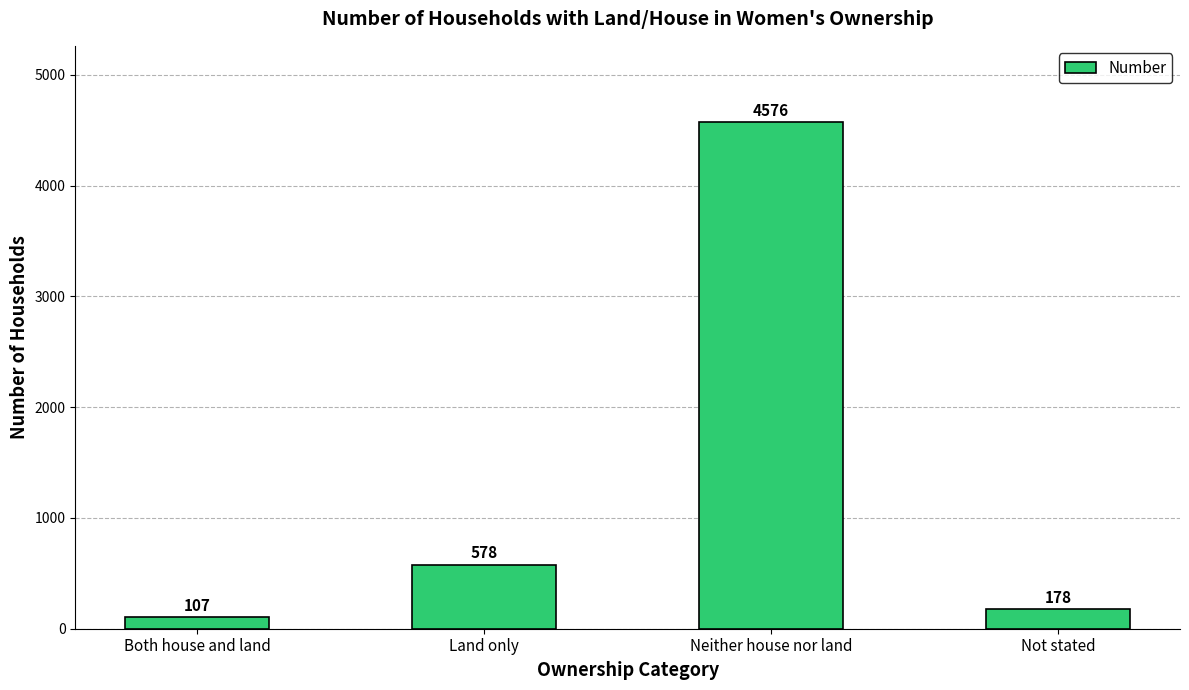

How many distinct data groups are displayed?

1